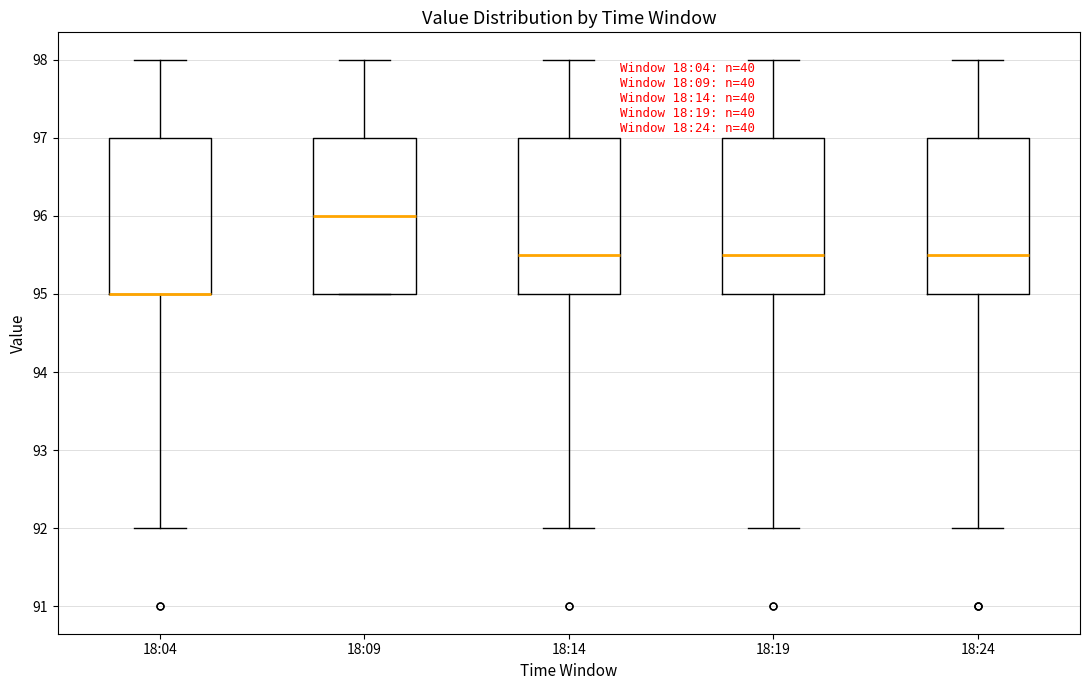

Where does the lower whisker of the box for 18:04 end on the y-axis? The values are not printed on the chart, so give them approximately, as read against the axis.

92.0